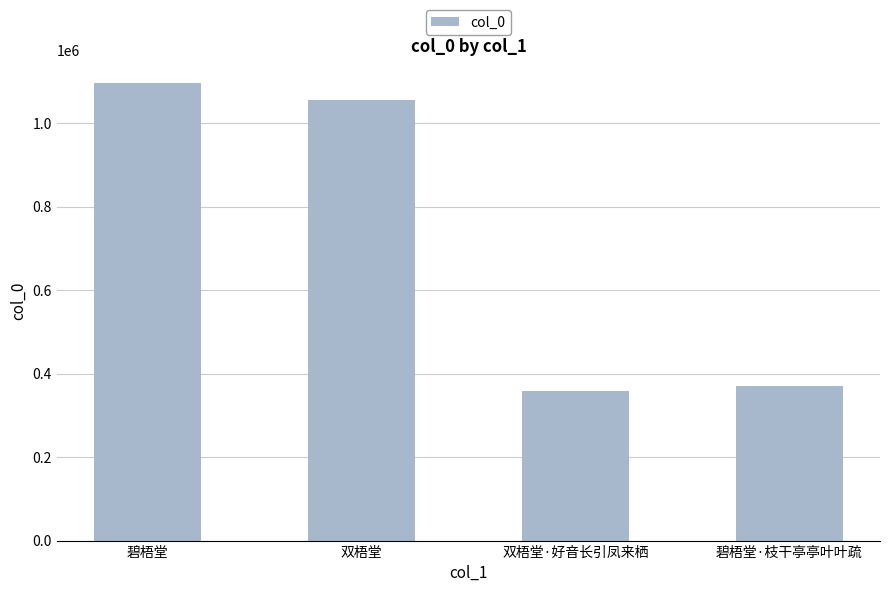

What is the greatest value displayed?

1095124